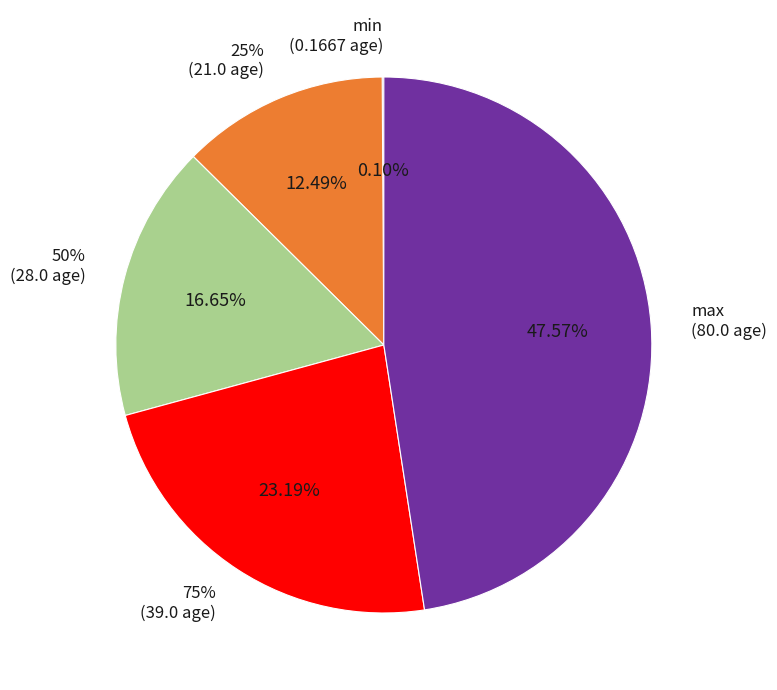

Is the sum of 25% and min greater than half?

No